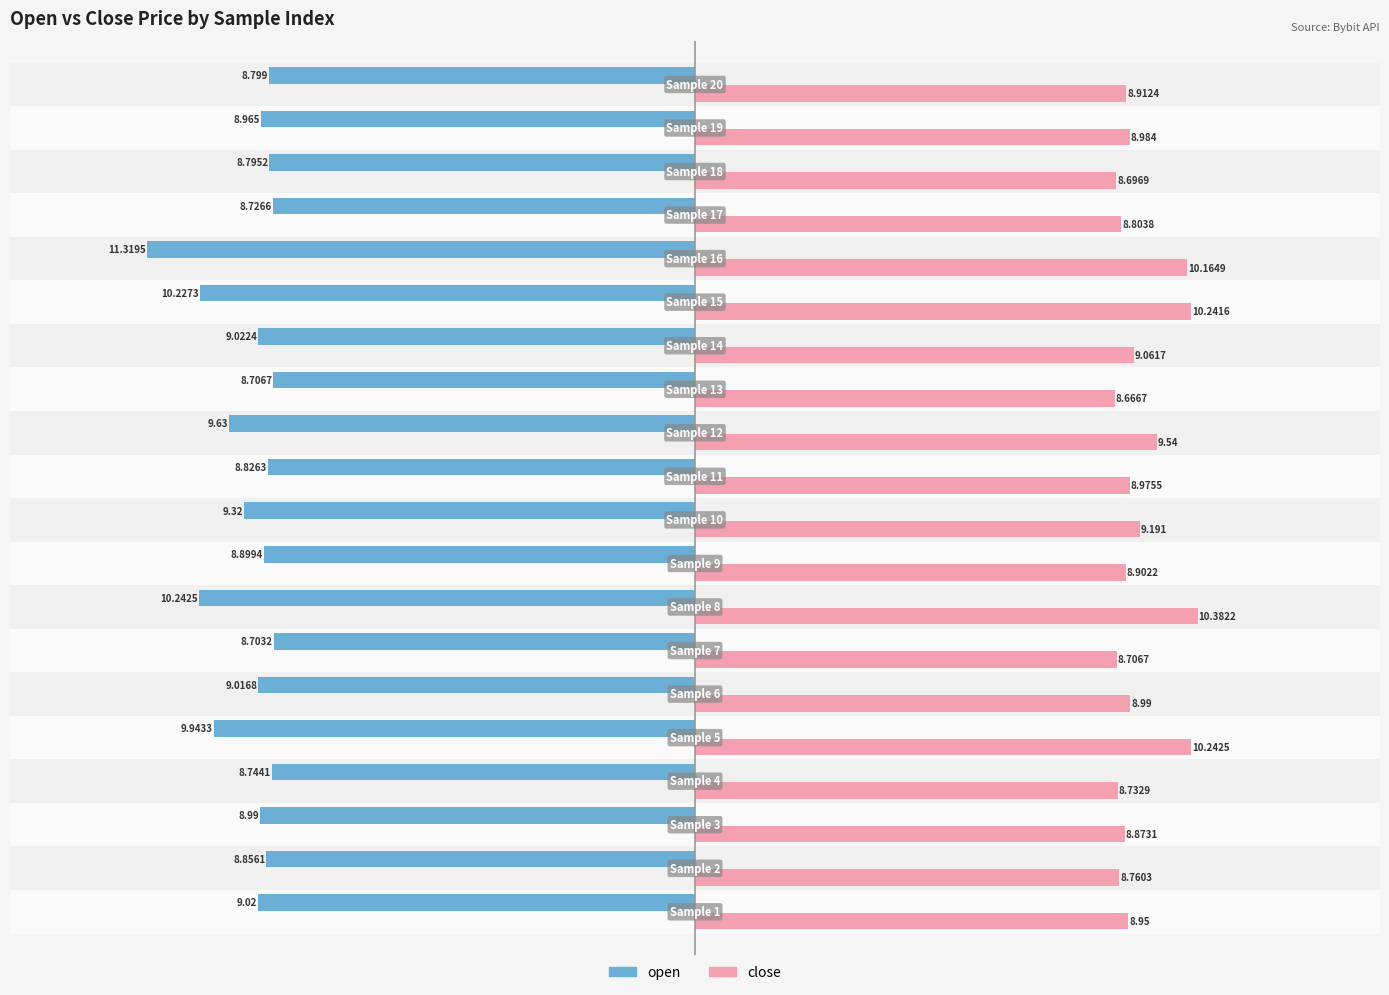

At how many categories does at least one series exceed 8?

20